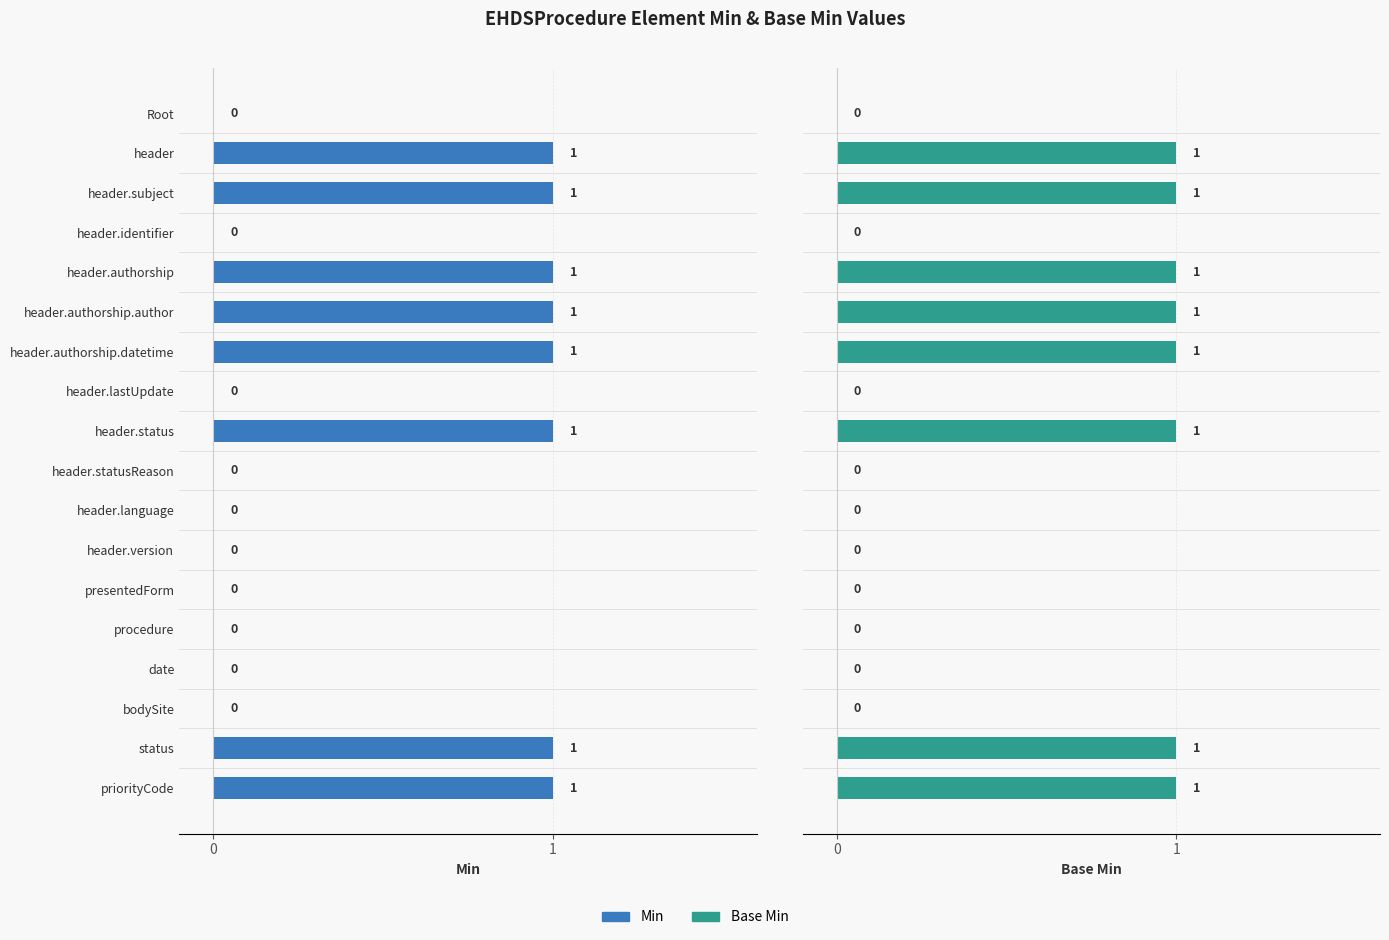

Reading left to right, transcribe all the data shown in this chart.

Min: 0	1	1	0	1	1	1	0	1	0	0	0	0	0	0	0	1	1
Base Min: 0	1	1	0	1	1	1	0	1	0	0	0	0	0	0	0	1	1